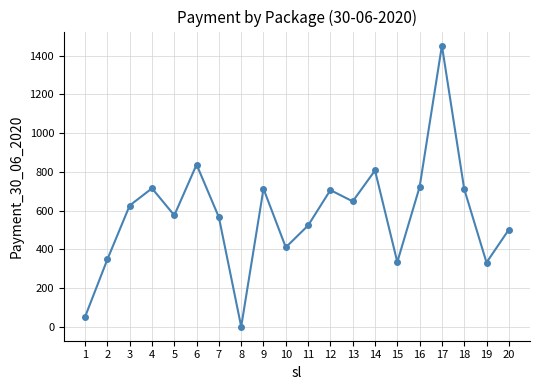

The value at 7 is 159.1. True or false?

False